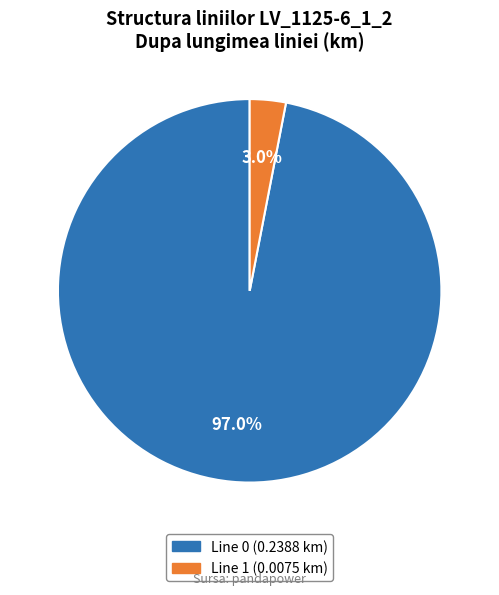

Which category has the smallest portion of the pie?

Line 1